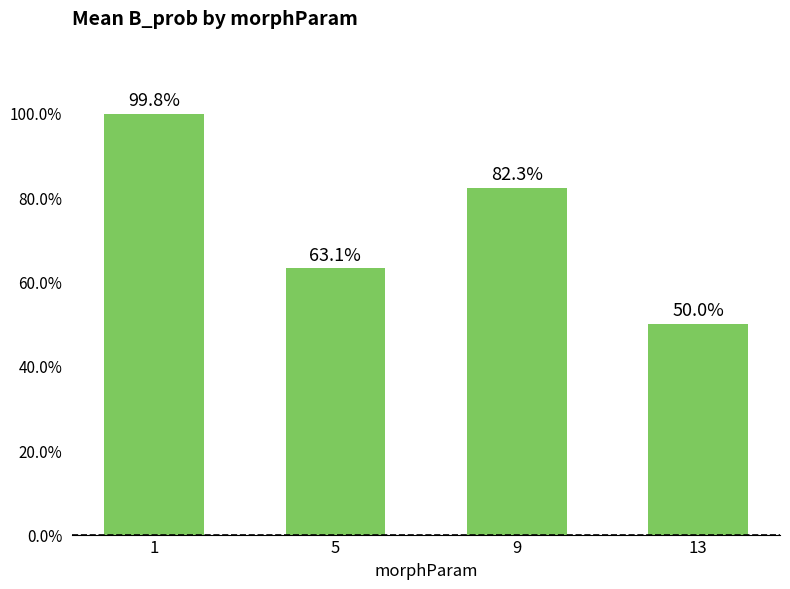

Does the chart contain any negative values?

No